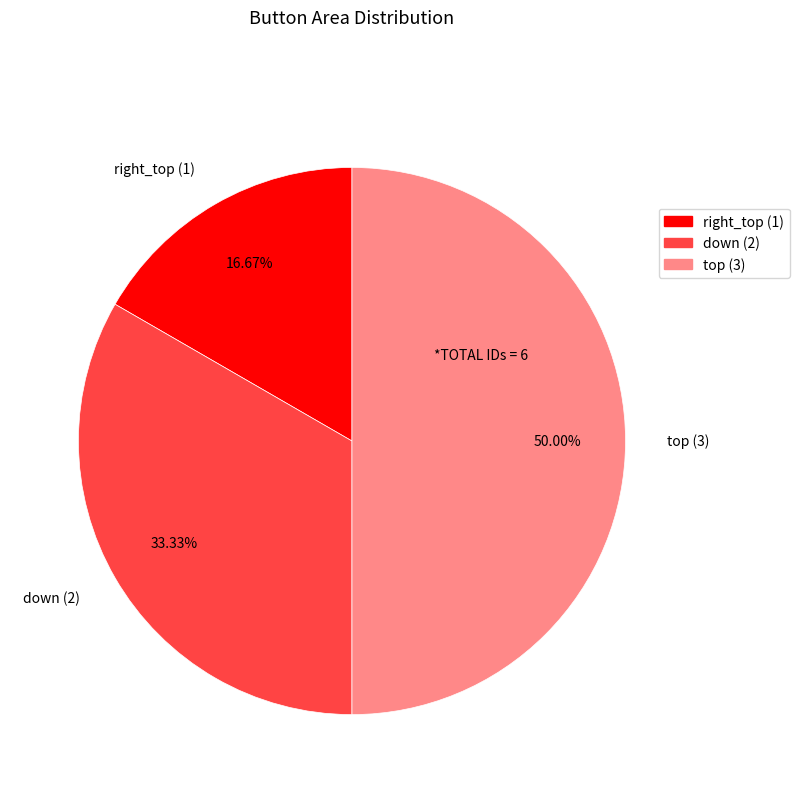

Which category has the biggest portion of the pie?

top